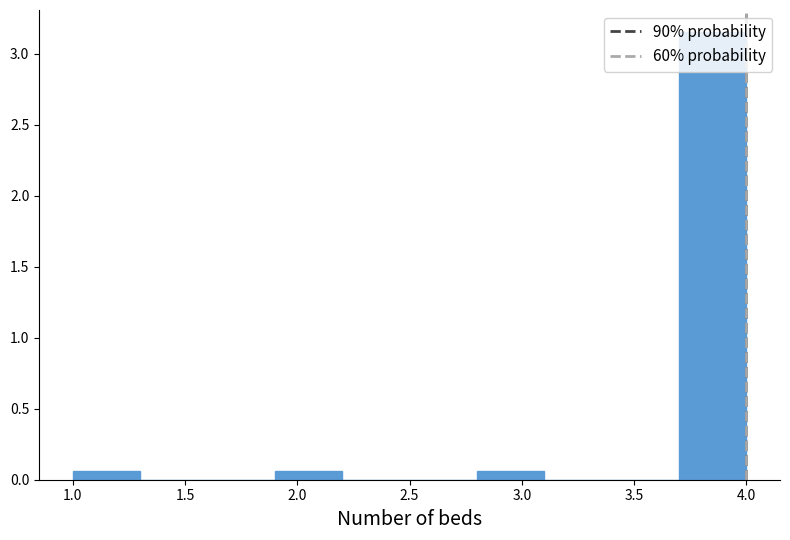

Reading left to right, transcribe this chart: for each bar, give the range it covers on the x-axis and its height. The values are not printed on the chart, so give them approximately, as read against the axis.

1.0 to 1.3: 0.05
1.3 to 1.6: 0
1.6 to 1.9: 0
1.9 to 2.2: 0.05
2.2 to 2.5: 0
2.5 to 2.8: 0
2.8 to 3.1: 0.05
3.1 to 3.4: 0
3.4 to 3.7: 0
3.7 to 4.0: 3.15